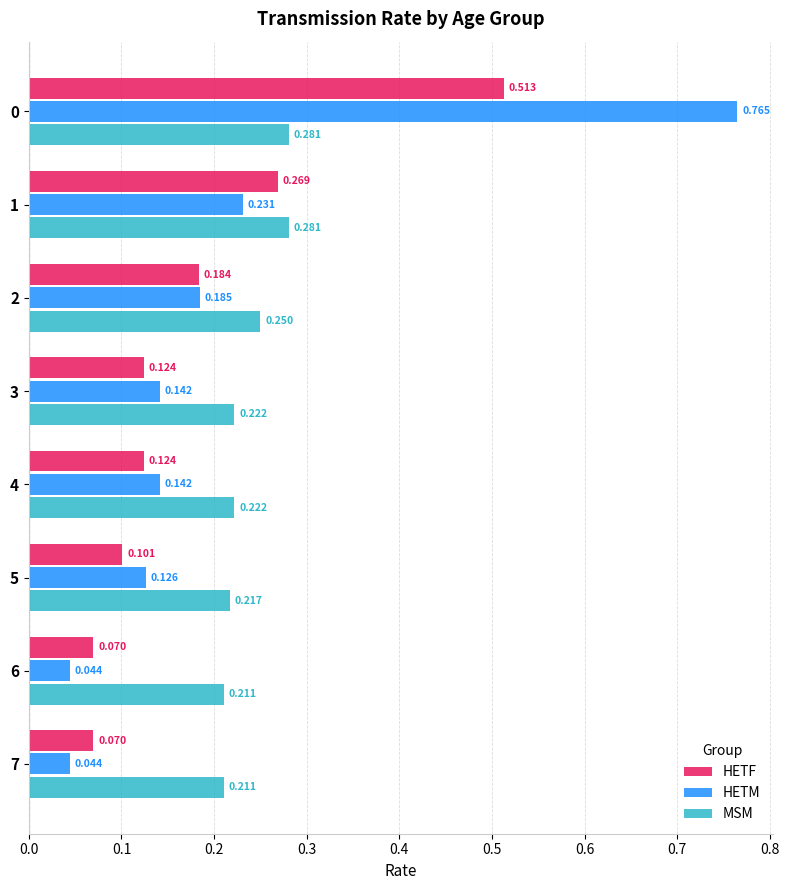

Between 0 and 5, which series saw the biggest shift?

HETM